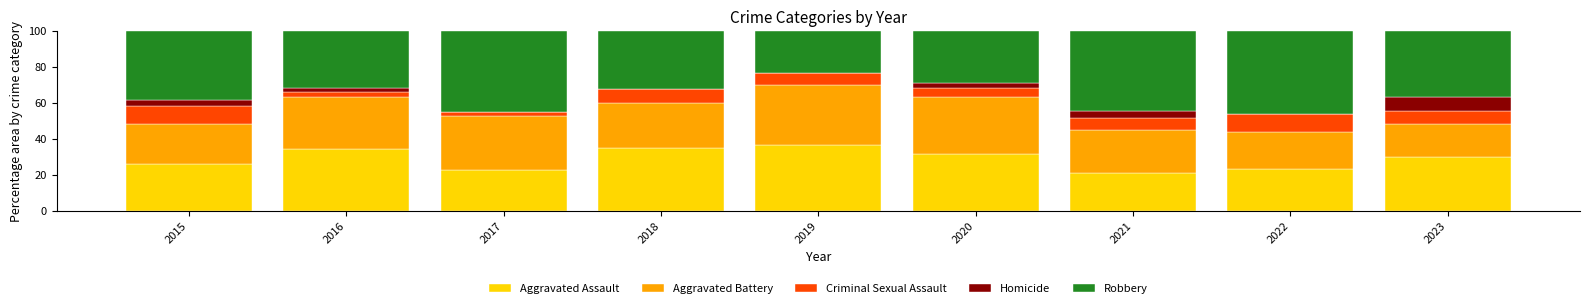

What is the total value across all series at 2022?

100.0